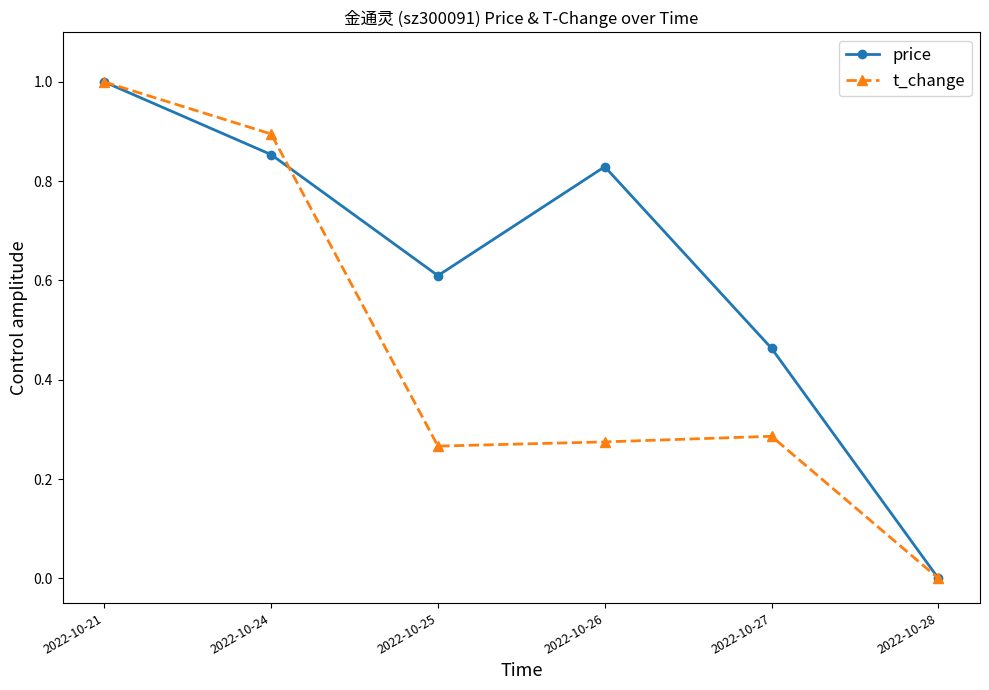

What is the maximum value shown in the chart?

1.0